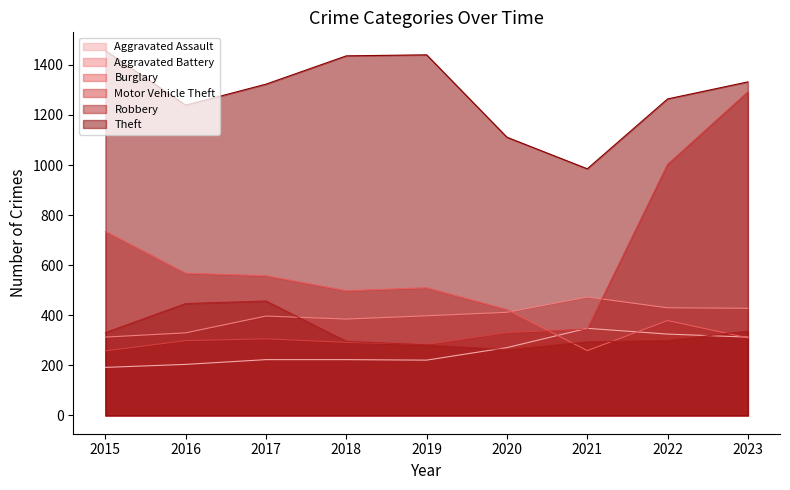

Reading right to left, list all the values displayed in this chart.

Aggravated Assault: 313	325	348	271	221	223	223	204	192
Aggravated Battery: 428	430	473	412	398	385	397	330	313
Burglary: 310	379	259	423	510	498	558	568	735
Motor Vehicle Theft: 1292	1002	345	331	284	292	306	299	258
Robbery: 337	300	294	263	282	296	457	447	331
Theft: 1332	1264	985	1111	1440	1436	1323	1239	1457